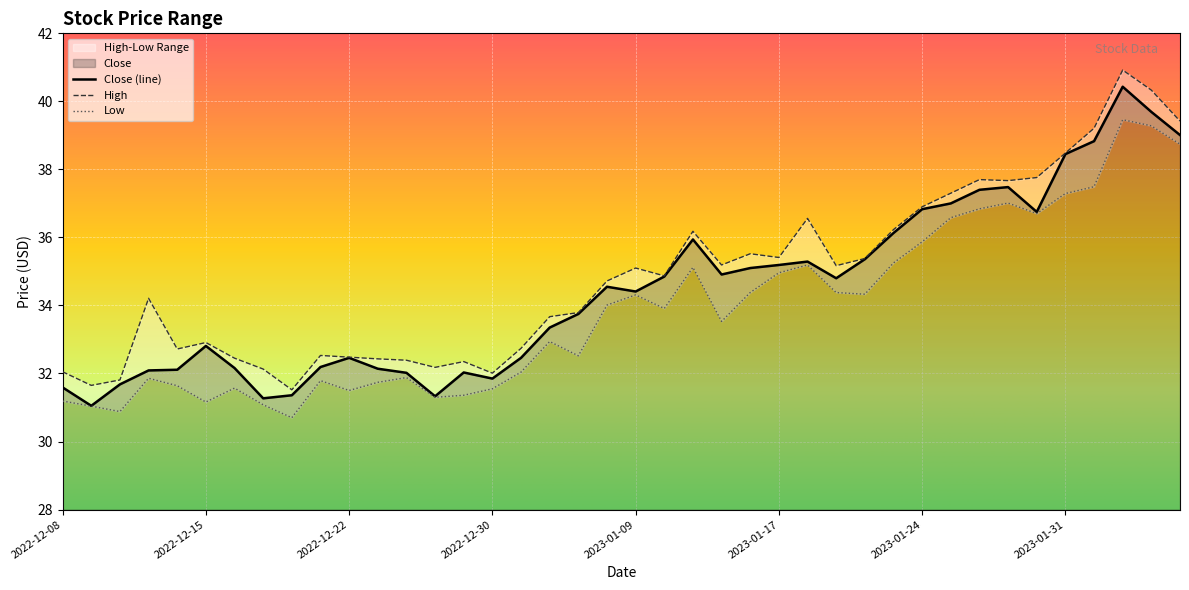

In Close, how many points are higher than both neighbors (excluding endpoints)?

8